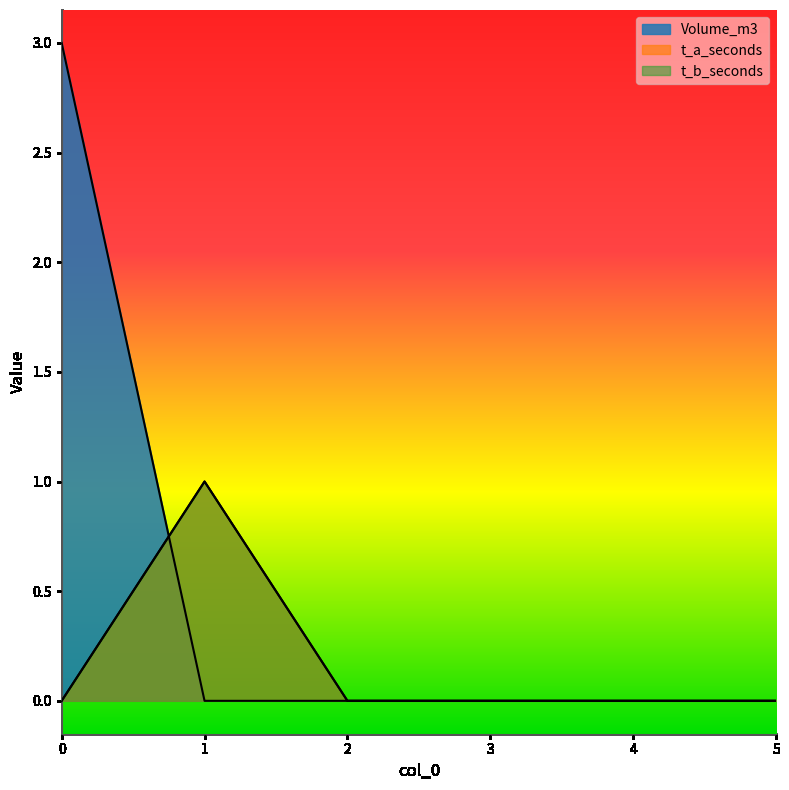

Is it true that t_b_seconds equals 0 at 0?

True